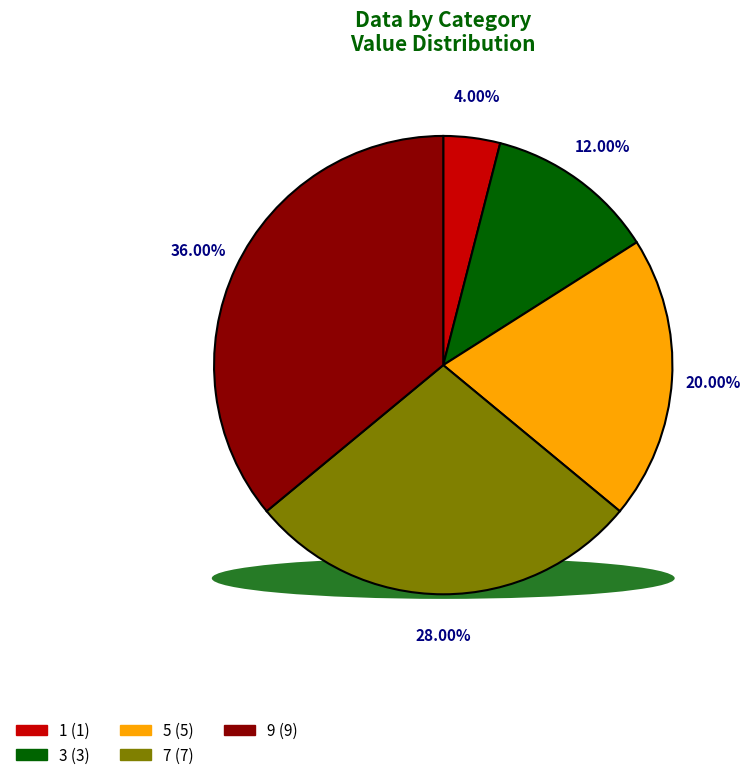

What percentage is NOT represented by 7?

72.0%